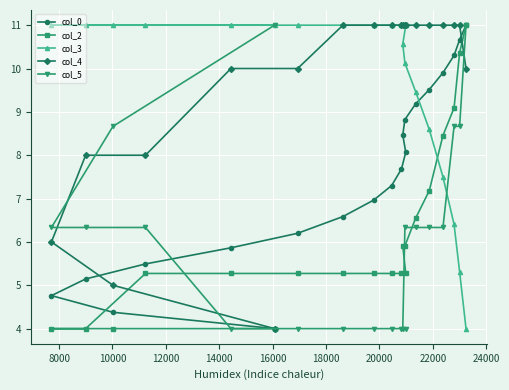

What is the smallest value displayed?

4.0